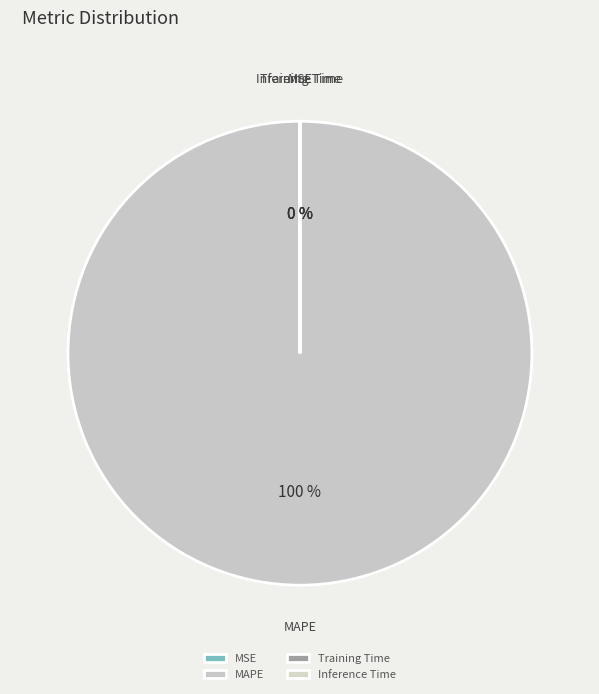

Is there a majority slice in this chart?

Yes